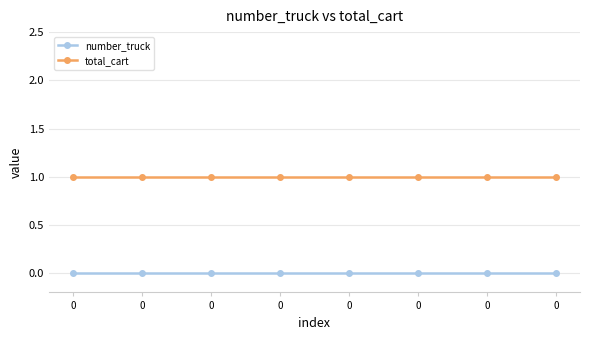

What are all the series names shown in the legend?

number_truck, total_cart